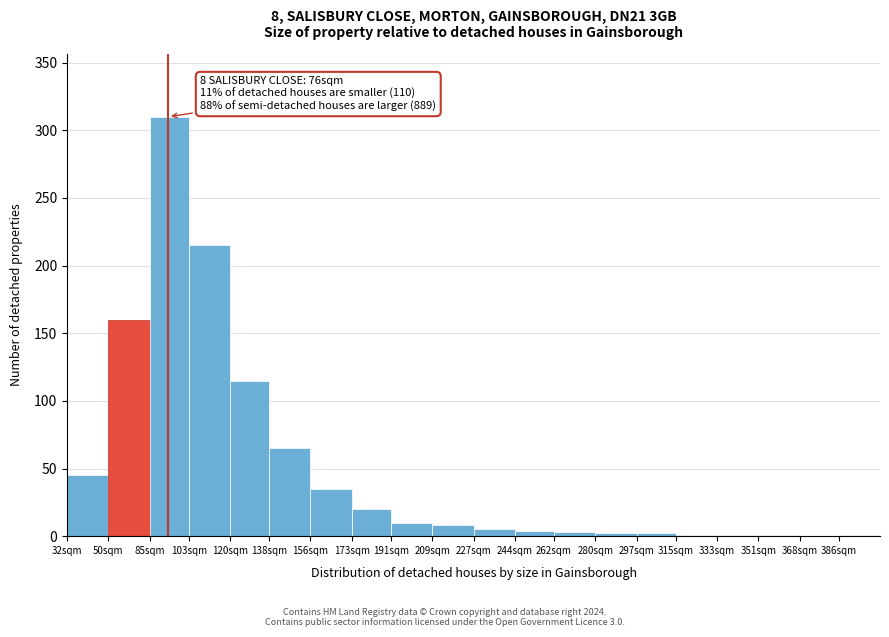

True or false: the data shows 1 at 386sqm.

True